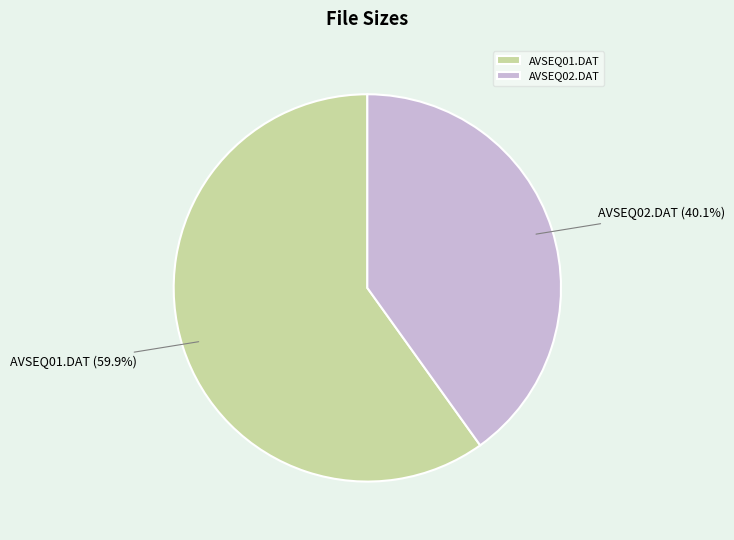

Rank the categories by value from lowest to highest.

AVSEQ02.DAT, AVSEQ01.DAT